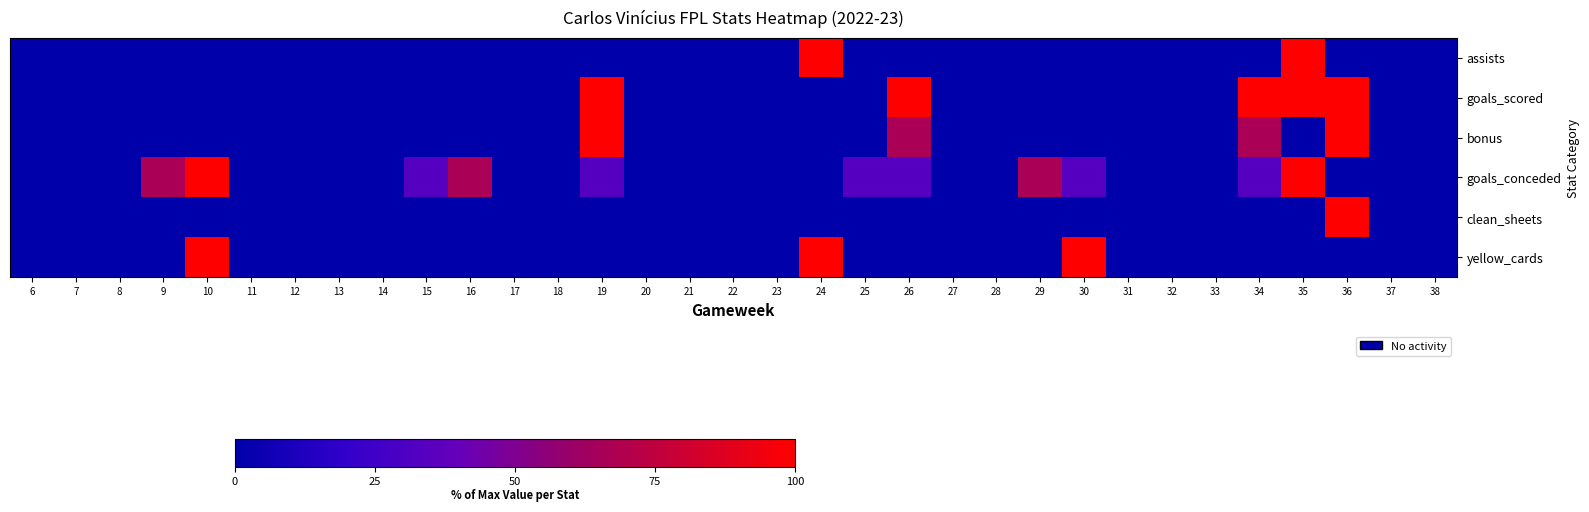

Which series has the largest range (max minus min)?

assists